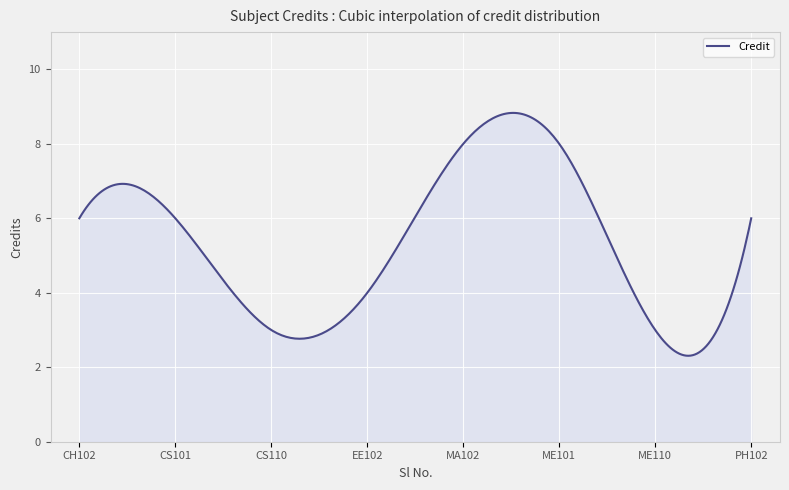

What is the difference between the maximum and minimum values?

6.5